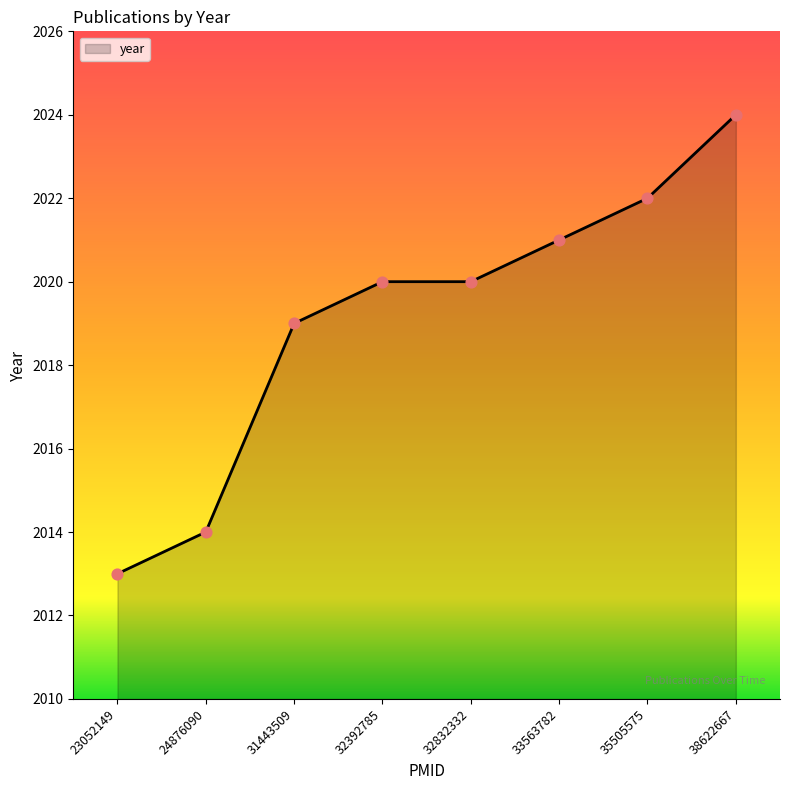

Approximately how many times larger is the value at 24876090 compared to 23052149?

1.0